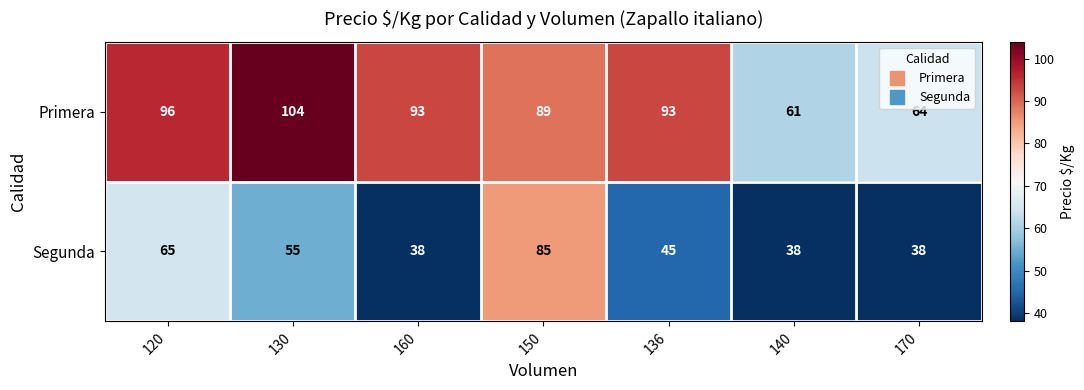

What is the greatest value displayed?

104